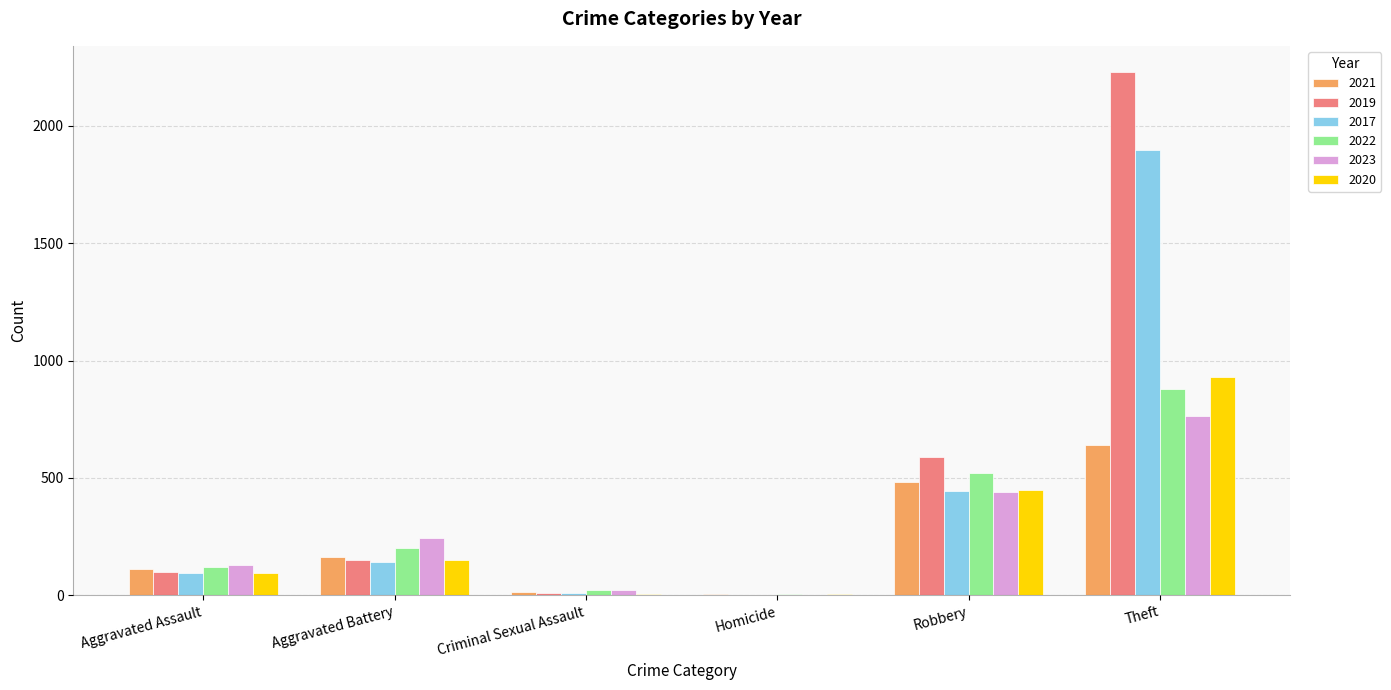

Which series changed the most between Robbery and Theft?

2019